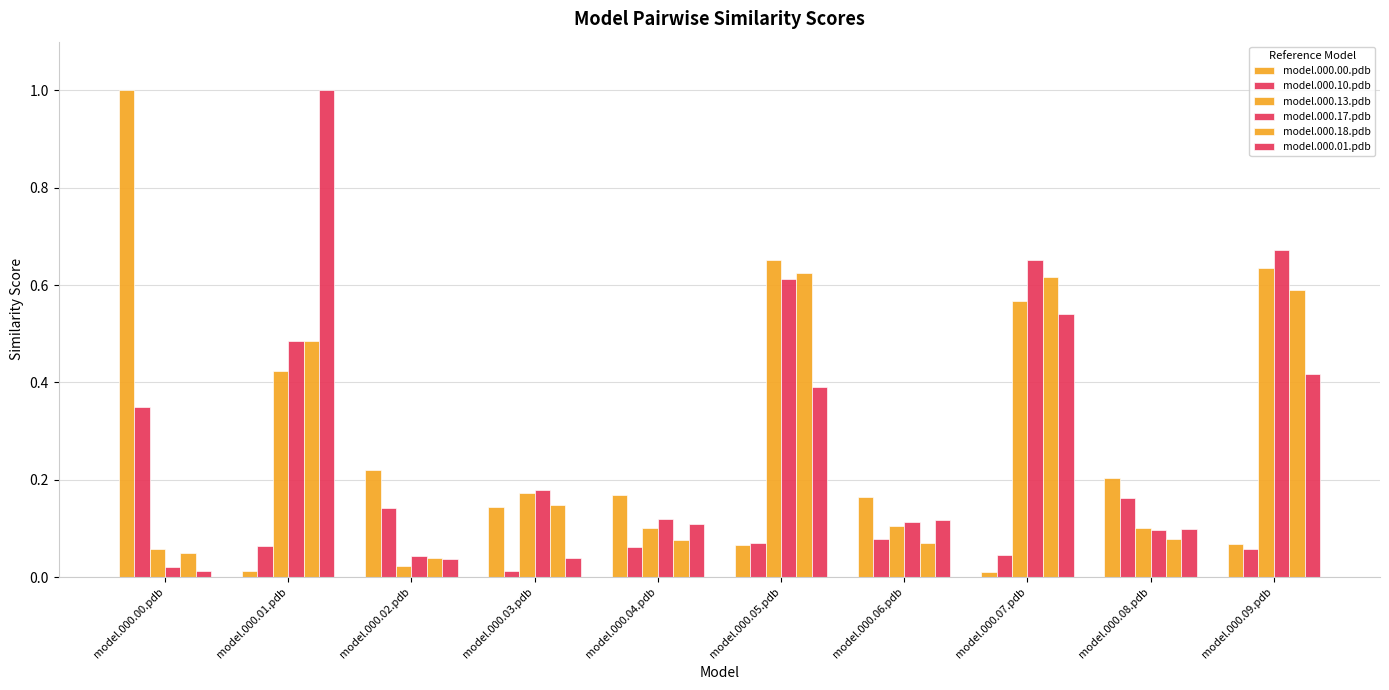

At which label is model.000.18.pdb closest to 0?

model.000.02.pdb